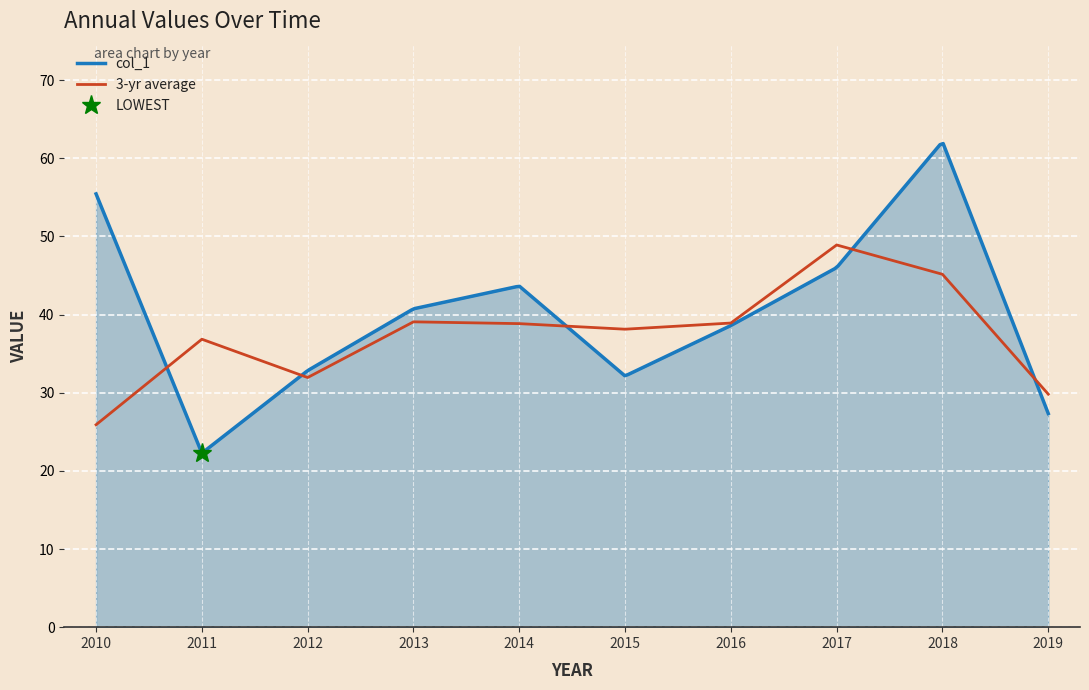

Rank the categories by value from lowest to highest.

2011-01-15, 2019-01-15, 2015-01-15, 2012-01-15, 2016-01-15, 2013-01-15, 2014-01-15, 2017-01-15, 2010-01-15, 2018-01-15